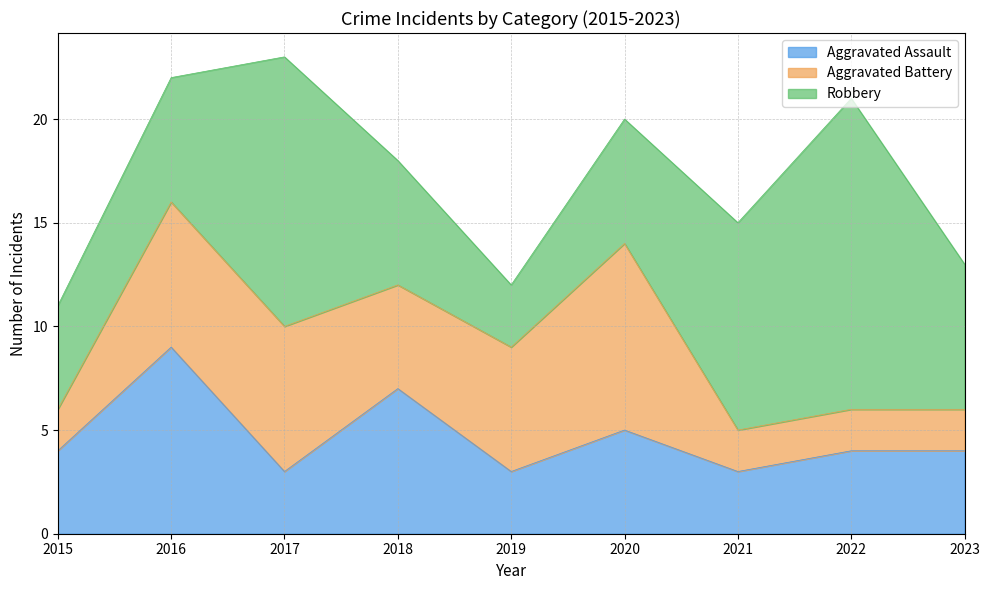

Does the chart display data point markers on the line(s)?

No